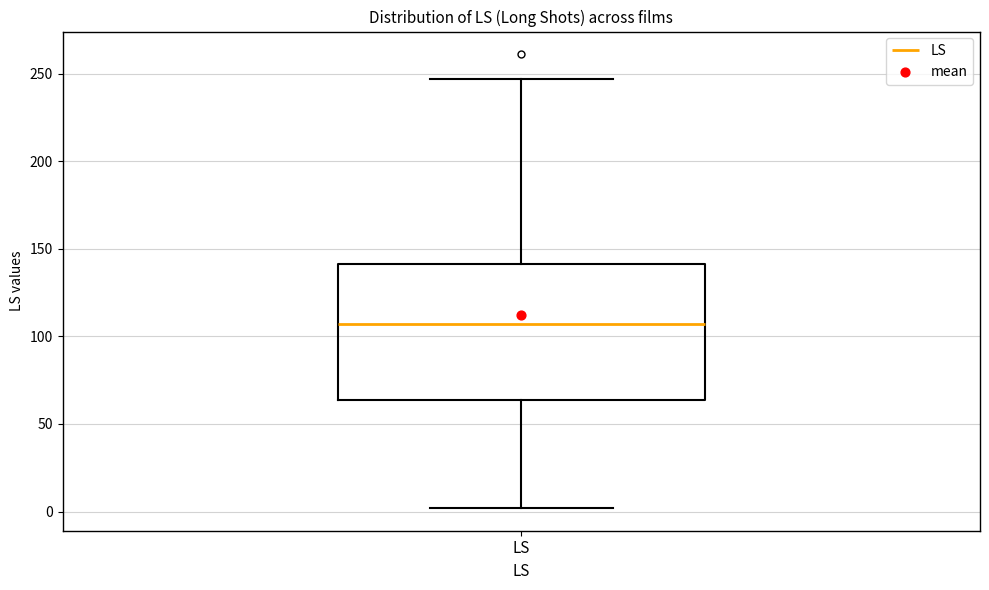

Transcribe this box plot: give where the median line is, the range the box spans, and where the two whiskers end, as read against the y-axis. The values are not printed on the chart, so give them approximately, as read against the axis.

median 105, box 65 to 140, whiskers 0 to 245